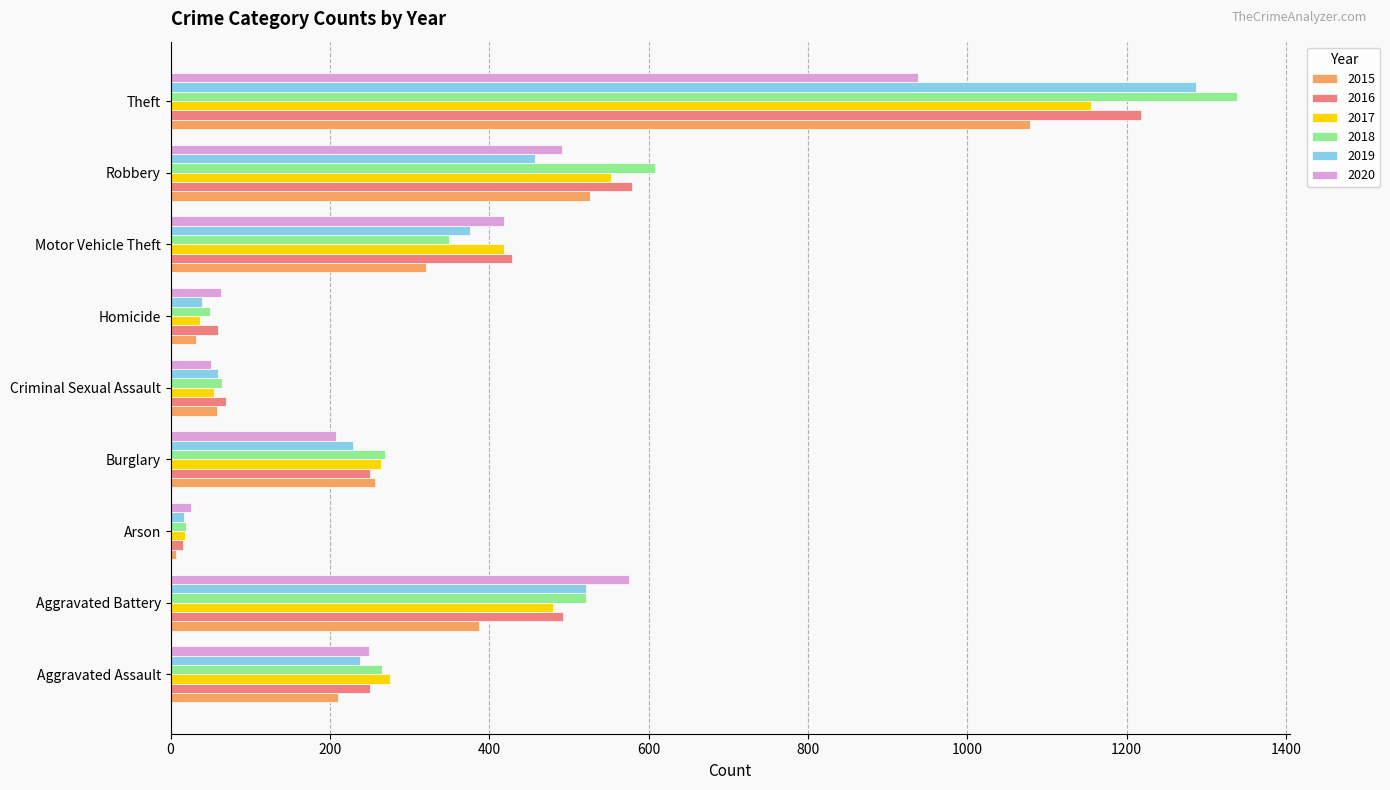

Is the value of 2017 at Criminal Sexual Assault greater than the value of 2019 at Robbery?

No